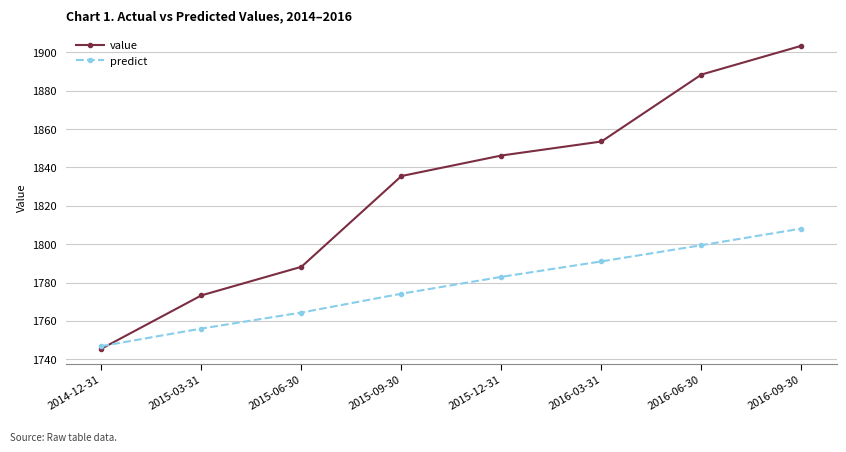

What is the highest value of the value series?

1903.4